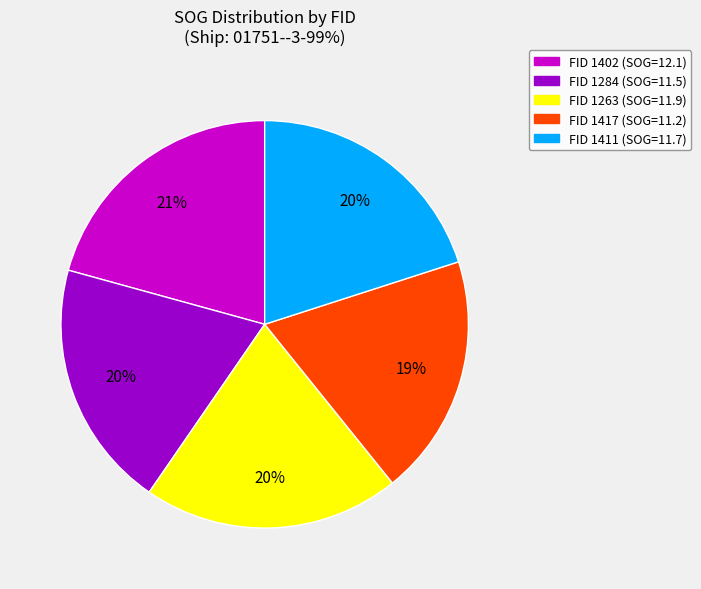

To the nearest percent, what is the average slice percentage?

20%